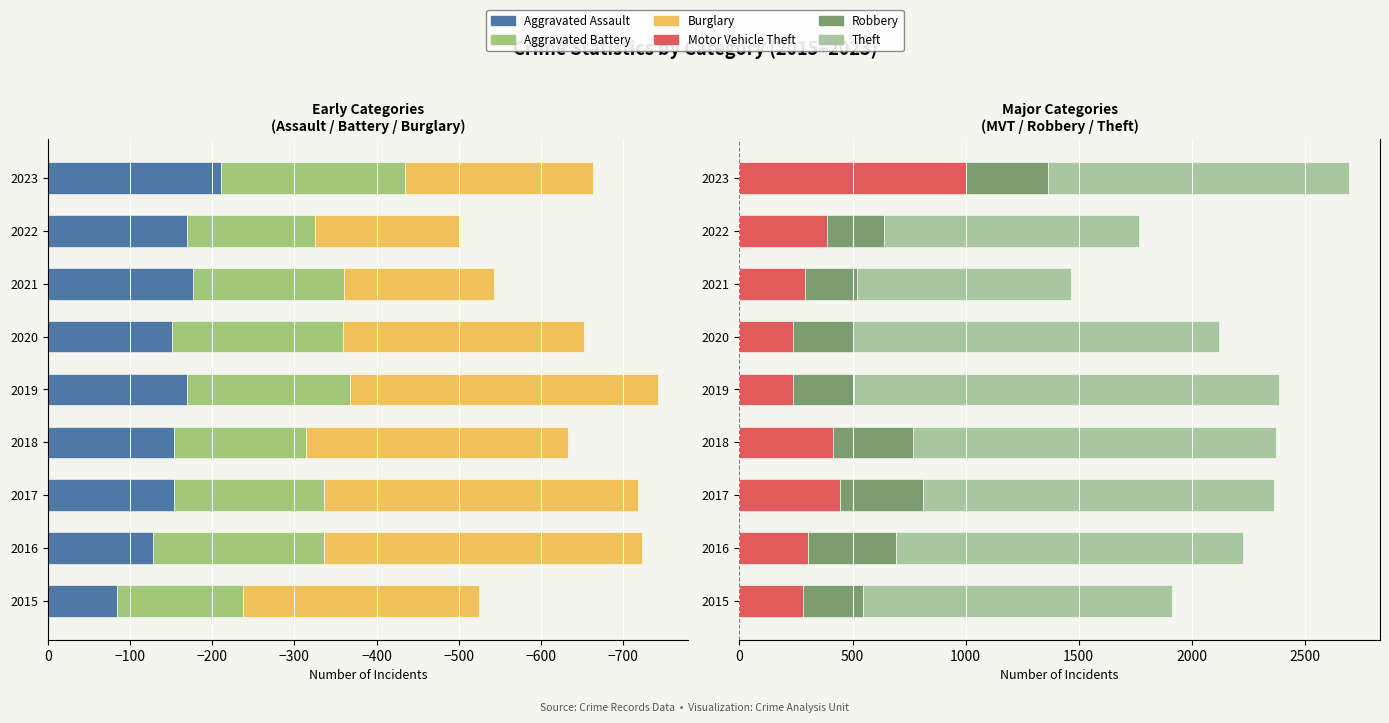

Which series has the largest total across all categories?

Theft